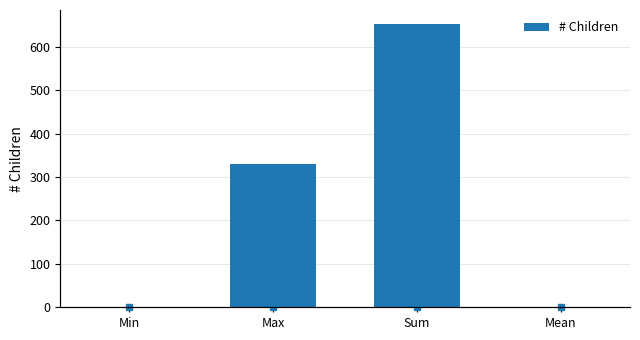

What position from the right is Max?

3